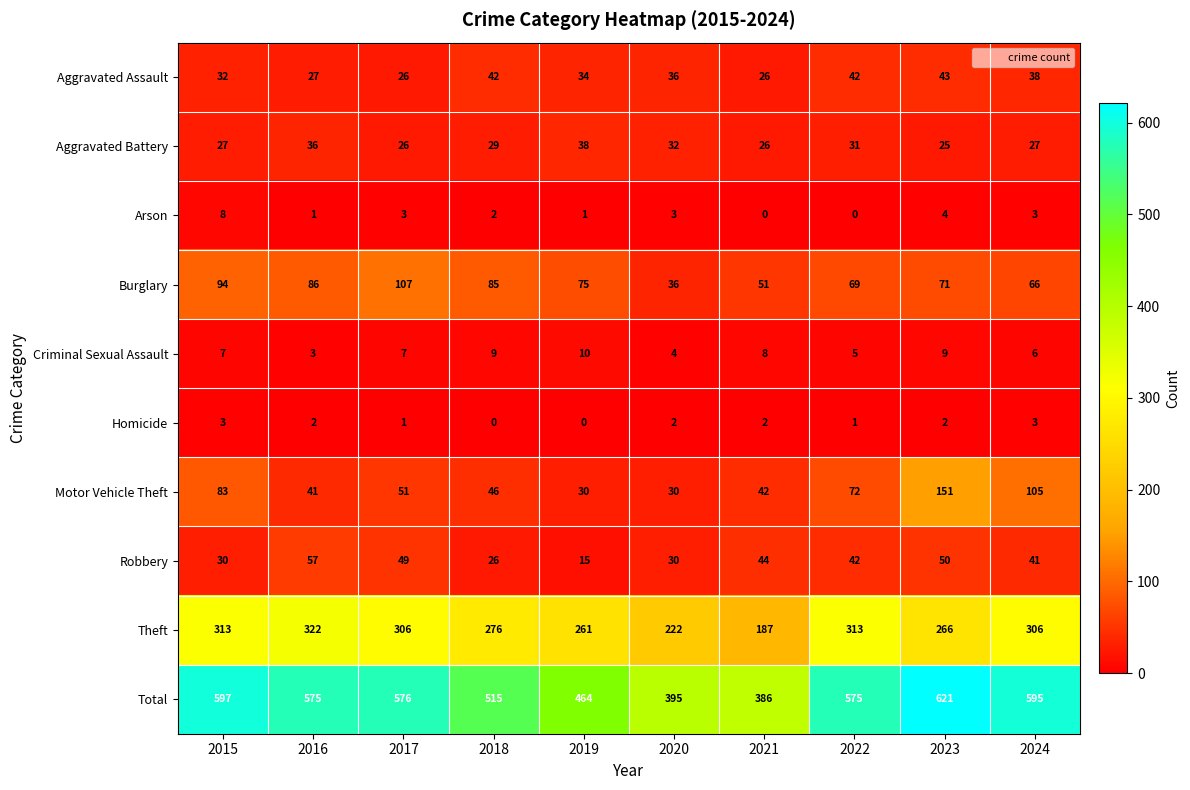

The value of Arson at 2022 is 3. True or false?

False